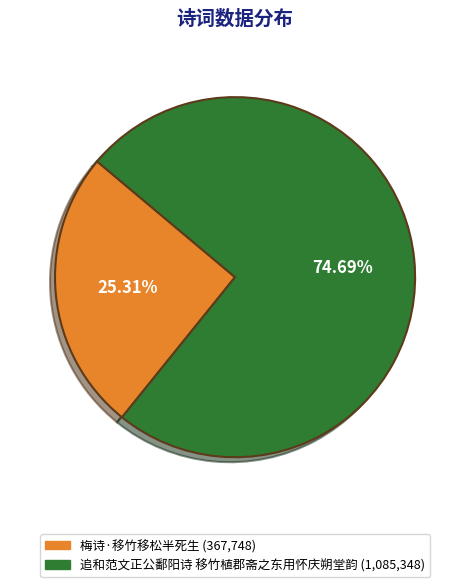

To the nearest percent, what is the average slice percentage?

50%